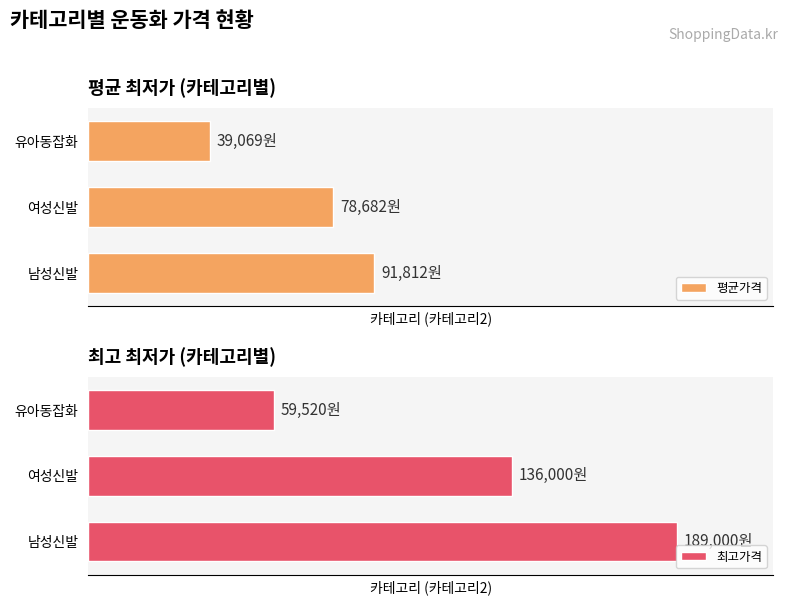

What are all the series names shown in the legend?

평균가격, 최고가격